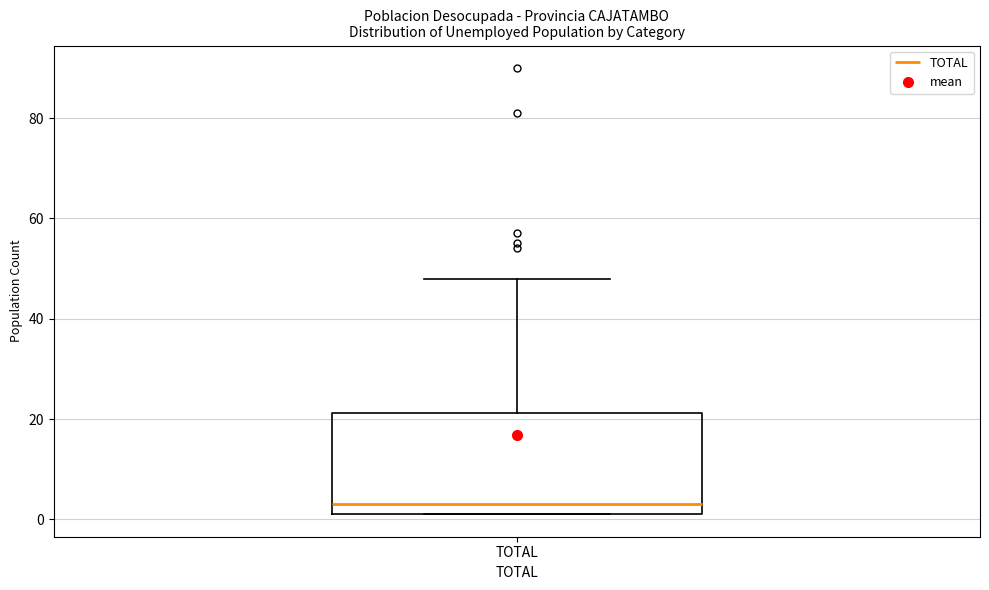

Where is the upper edge of the box for TOTAL on the y-axis? The values are not printed on the chart, so give them approximately, as read against the axis.

22